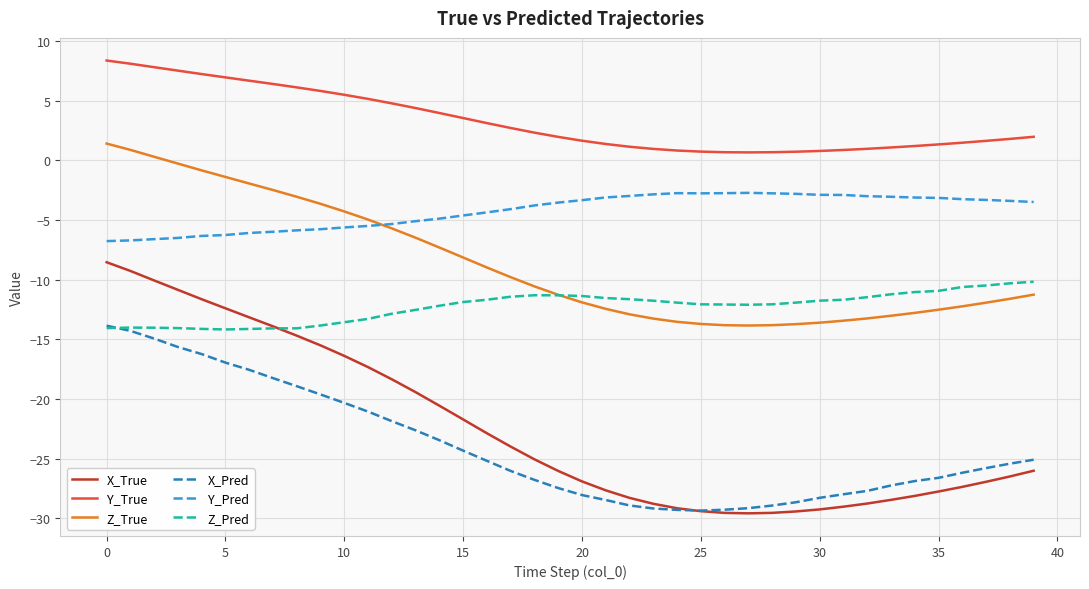

How many lines are shown in the chart?

6